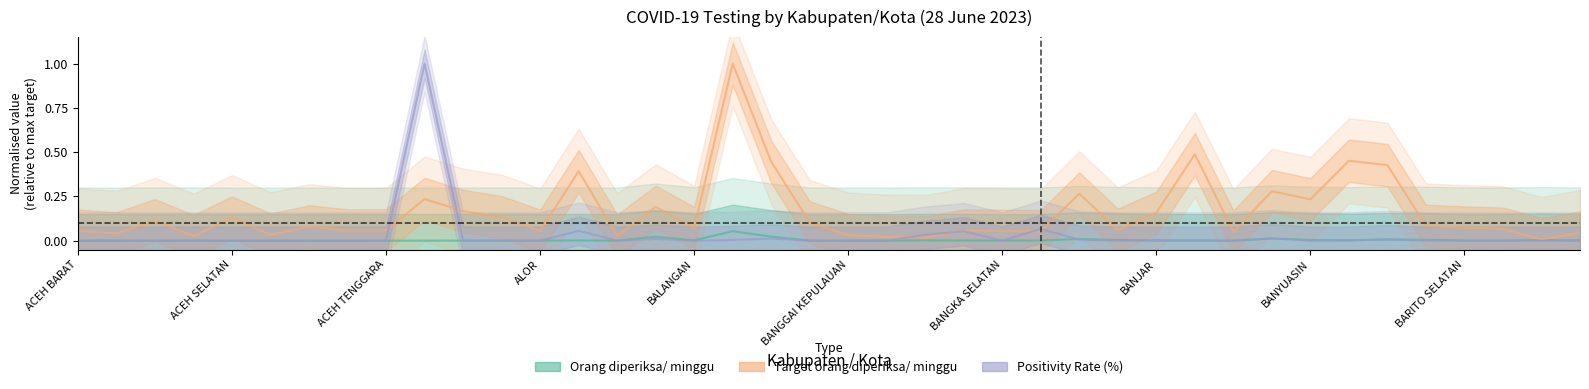

Is it true that Orang diperiksa/ minggu equals 0.0 at 10?

True